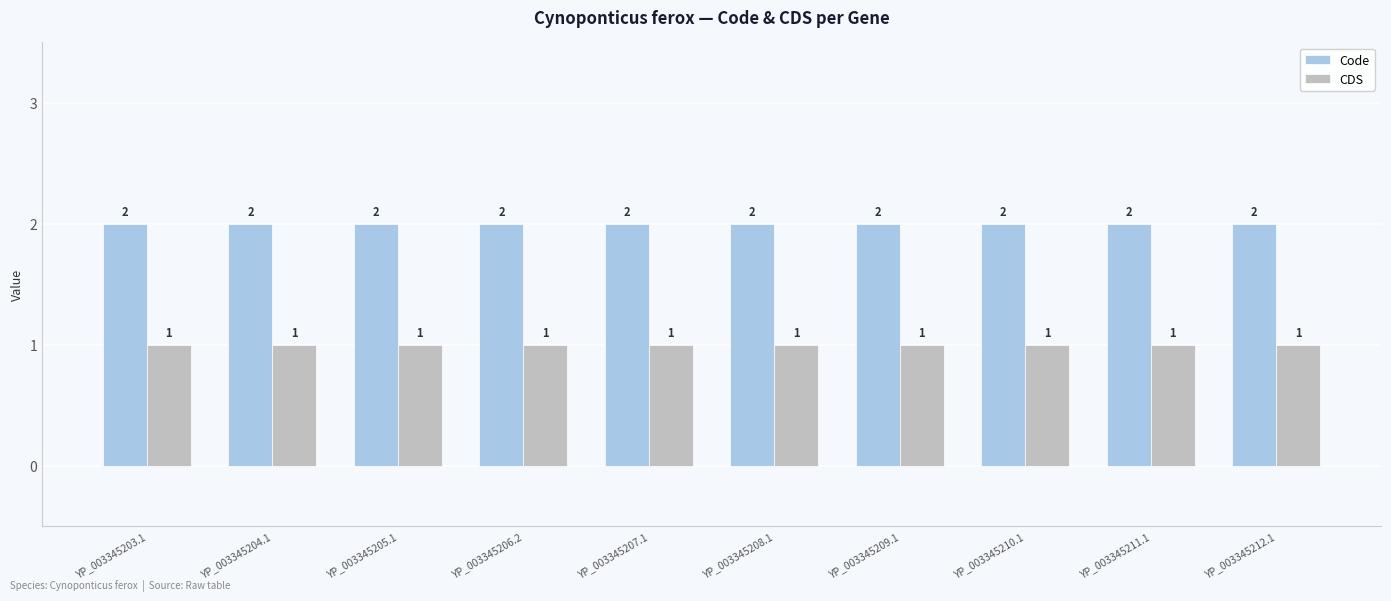

What position from the left is YP_003345207.1?

5